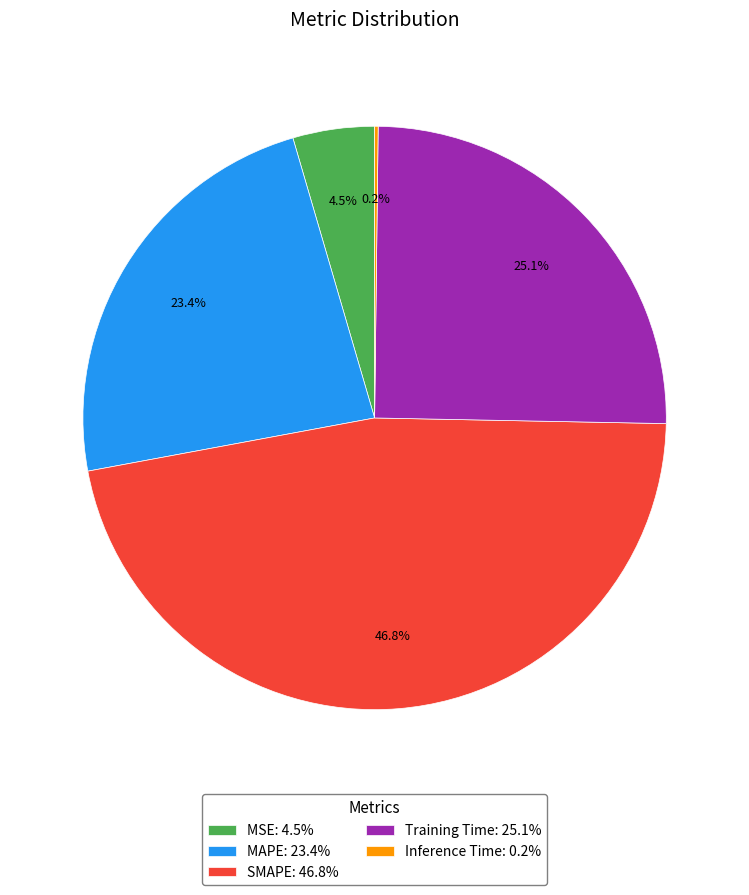

Do Training Time: 25.1% and MAPE: 23.4% together represent more than half of the pie?

No